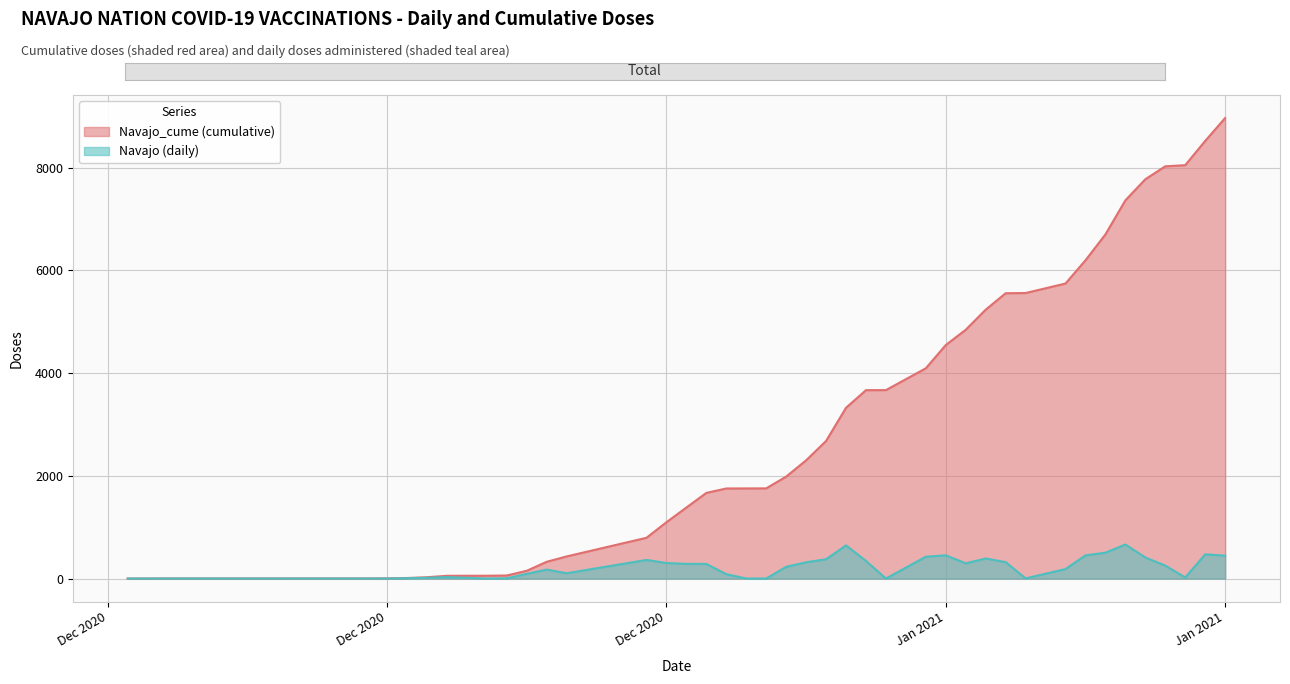

Where does the Navajo_cume series first go above 2302?

2021-01-06